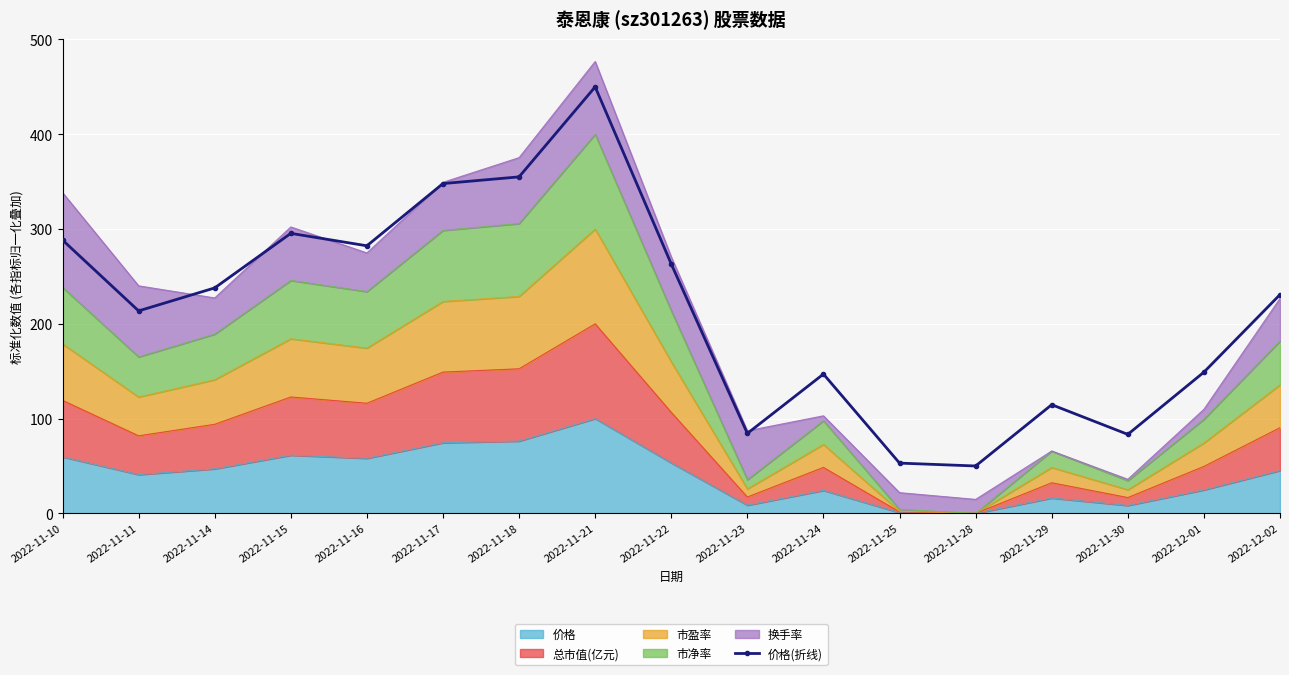

What is the label of the 13th point from the left?

2022-11-28